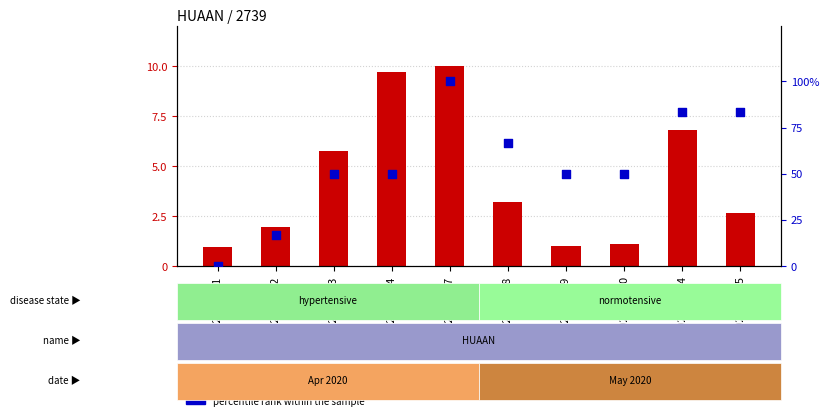

Which series has the largest total across all categories?

percentile rank within the sample